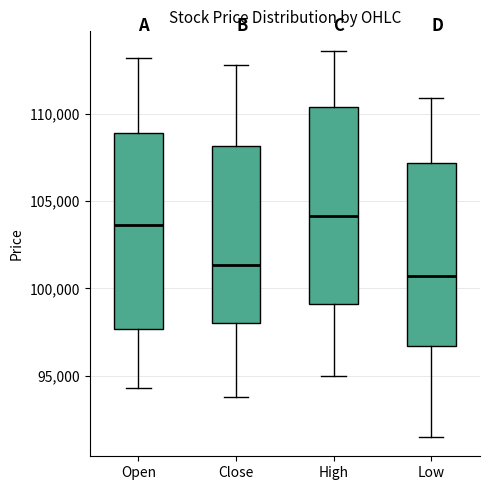

Where does the median line of the box for Close sit on the y-axis? The values are not printed on the chart, so give them approximately, as read against the axis.

101500